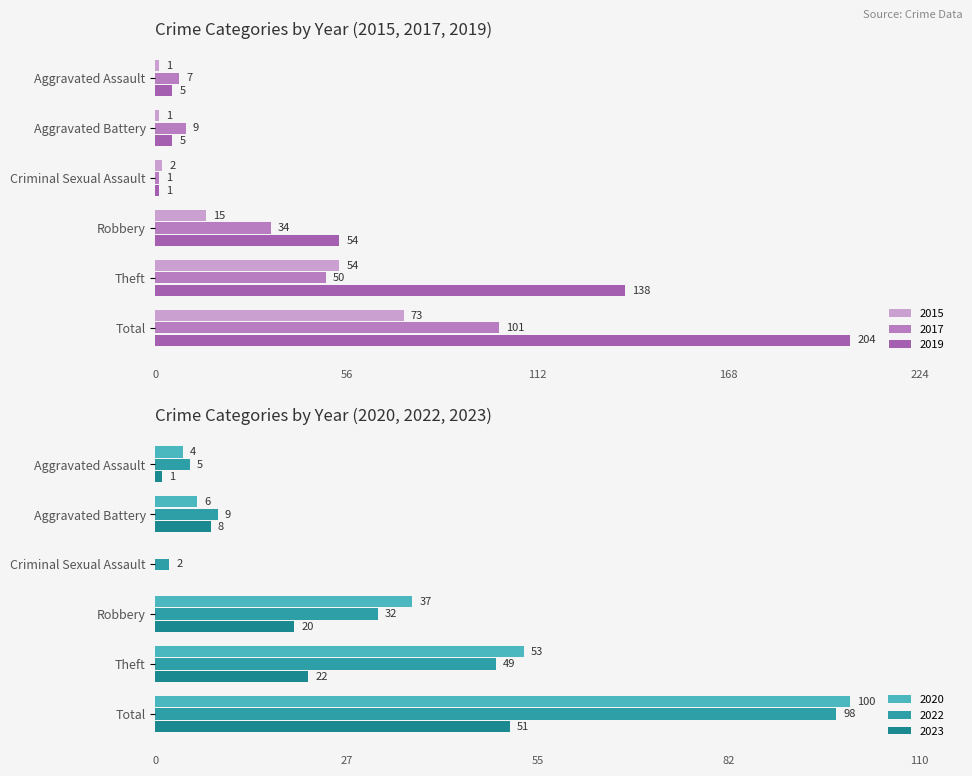

What is the highest value of the 2019 series?

204